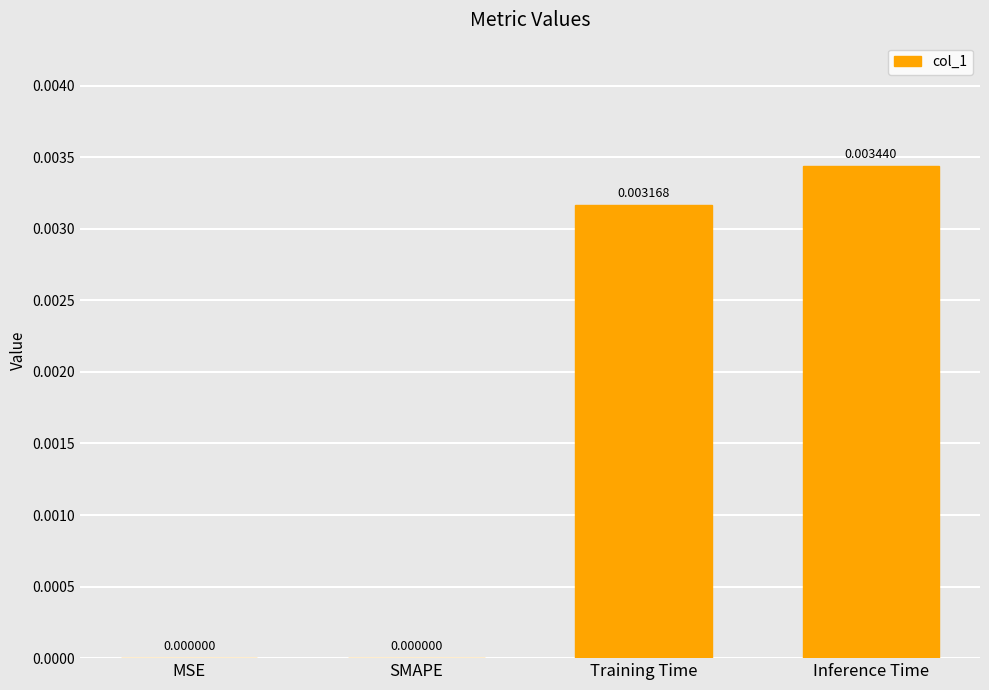

Which label corresponds to the largest value in the chart?

Inference Time